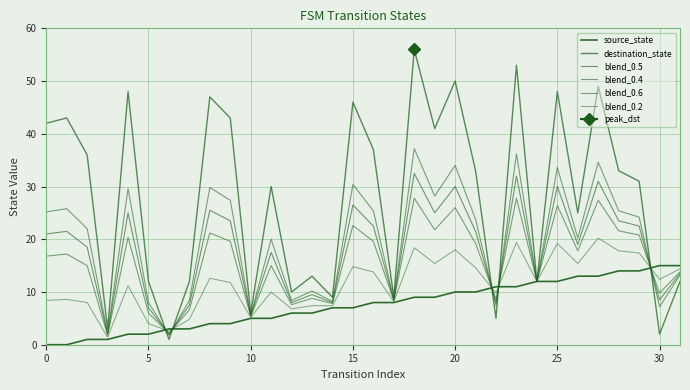

The source_state series shows 7.0 at 8. True or false?

False